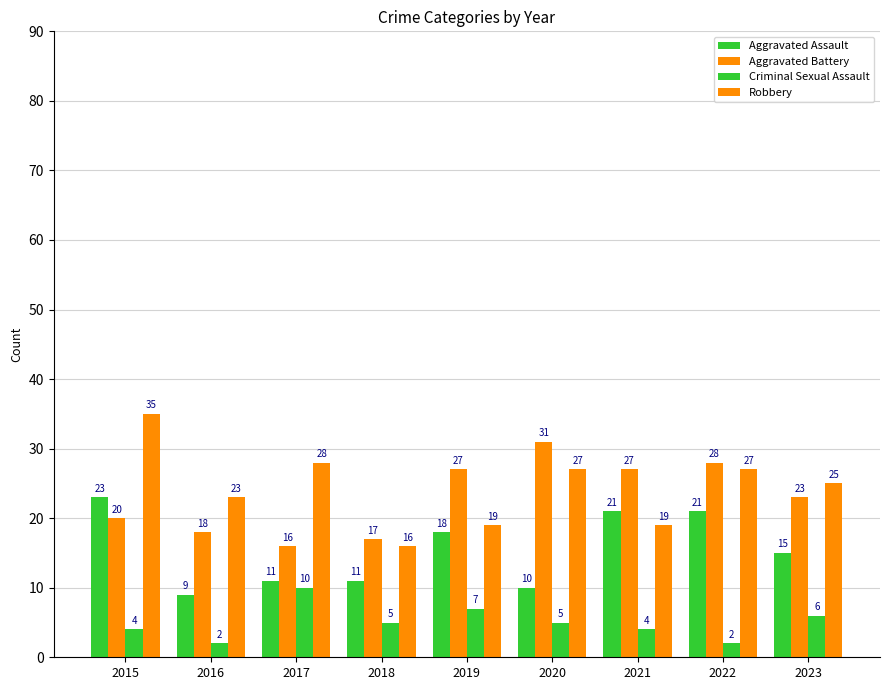

What is the sum of the Aggravated Battery values at 2015 and 2021?

47